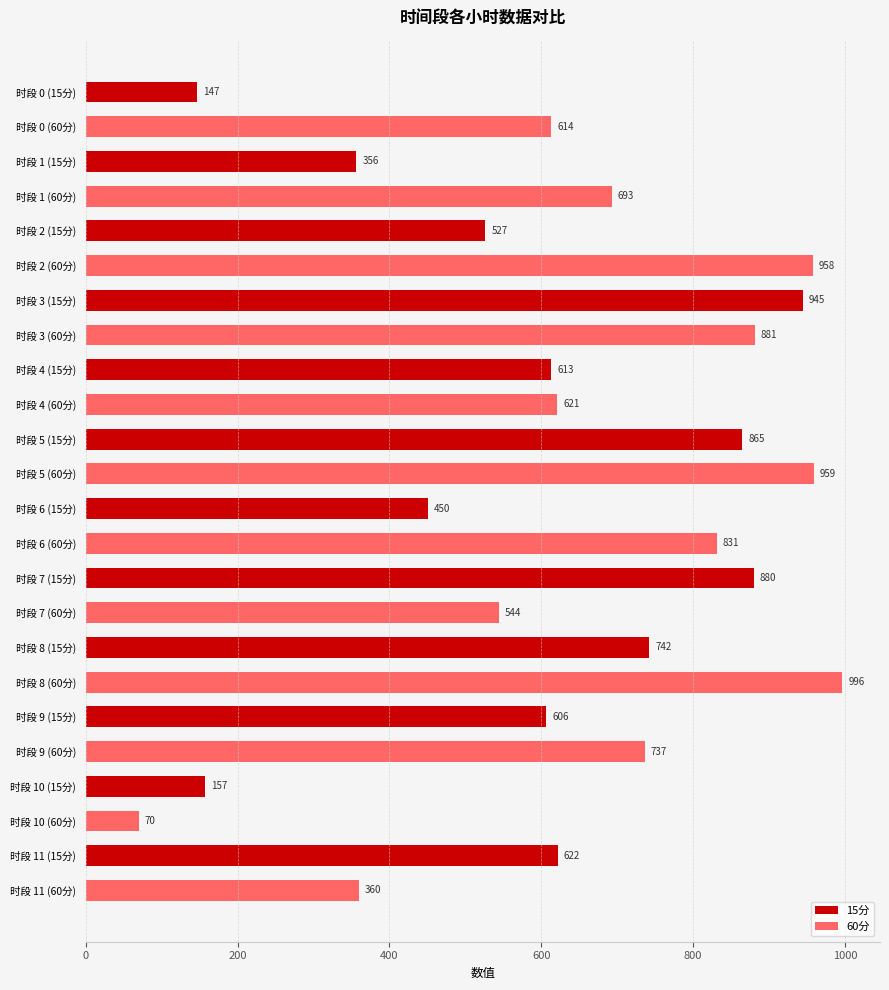

The value at 时段 0 (60分) is 613.5. True or false?

True